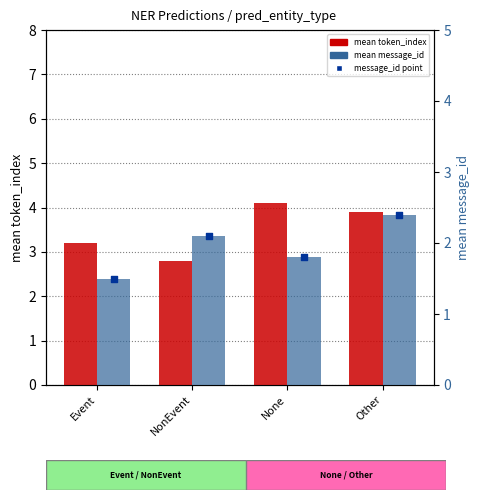

At which category is the sum across all series the highest?

Other